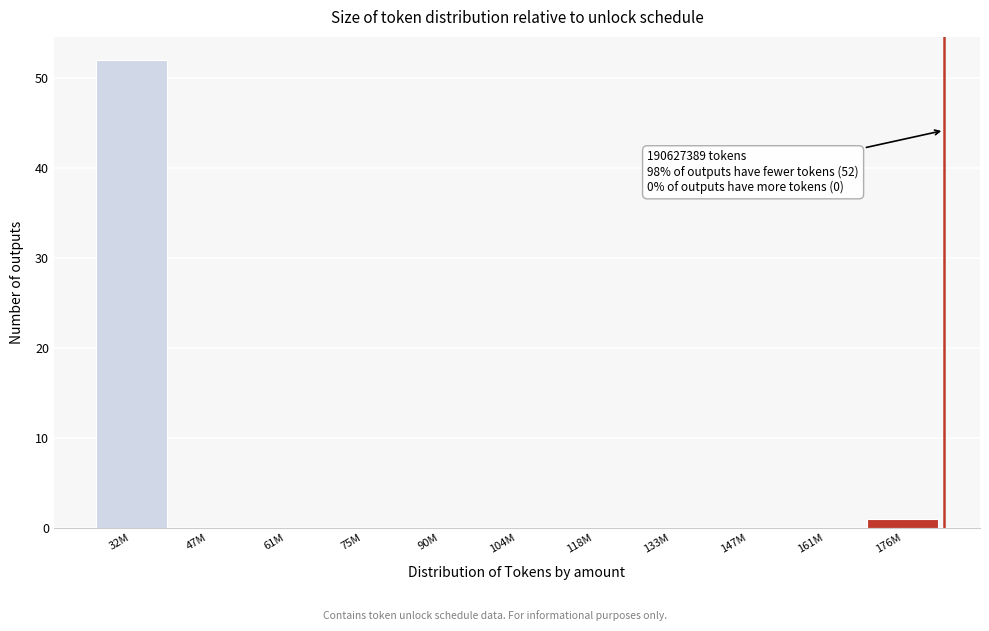

Reading left to right, transcribe all the data shown in this chart.

32M=52	47M=0	61M=0	75M=0	90M=0	104M=0	118M=0	133M=0	147M=0	161M=0	176M=1